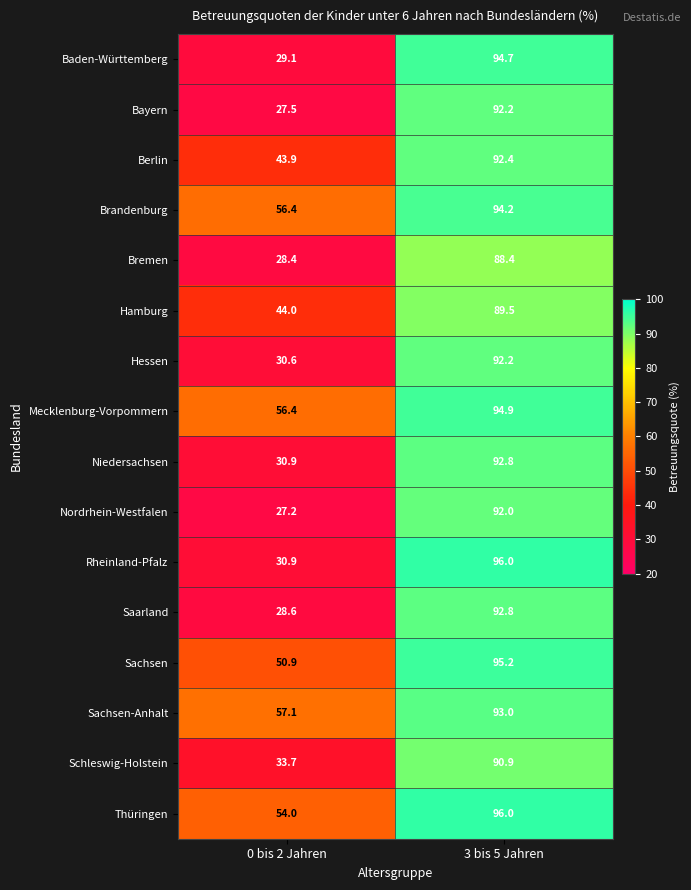

List the labels in order of Berlin value, largest first.

3 bis 5 Jahren, 0 bis 2 Jahren